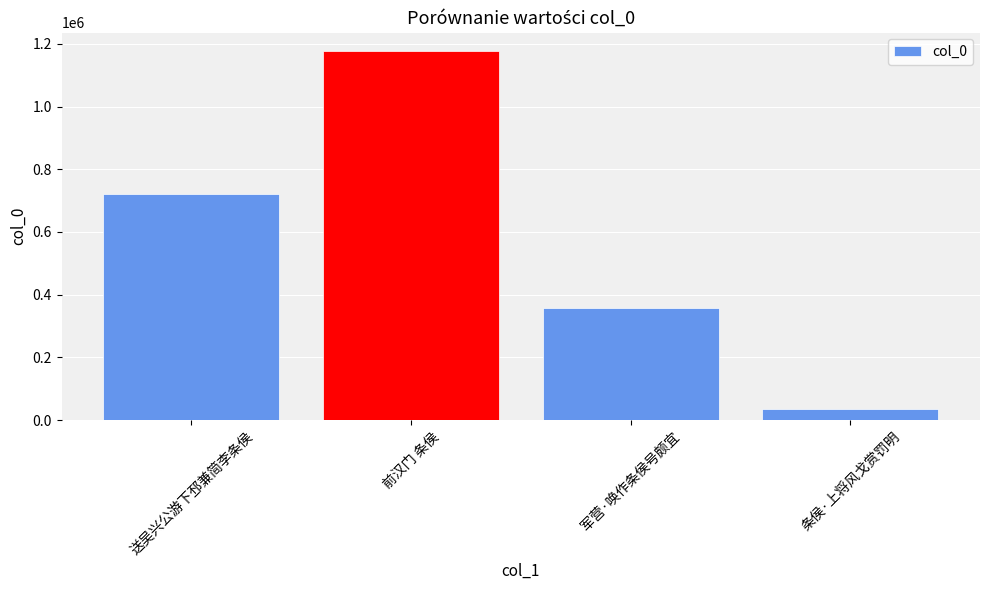

Rank the categories by value from highest to lowest.

前汉门 条侯, 送吴兴公游下邳兼简李条侯, 军营·唤作条侯号颇宜, 条侯·上将风戈赏罚明